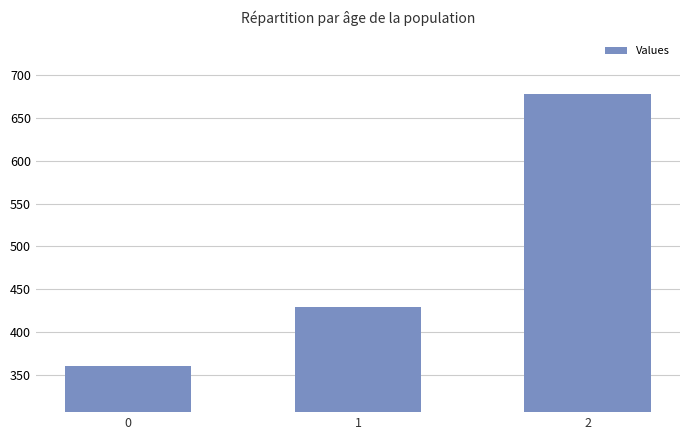

Is it true that the value at 2 is 677.8?

True